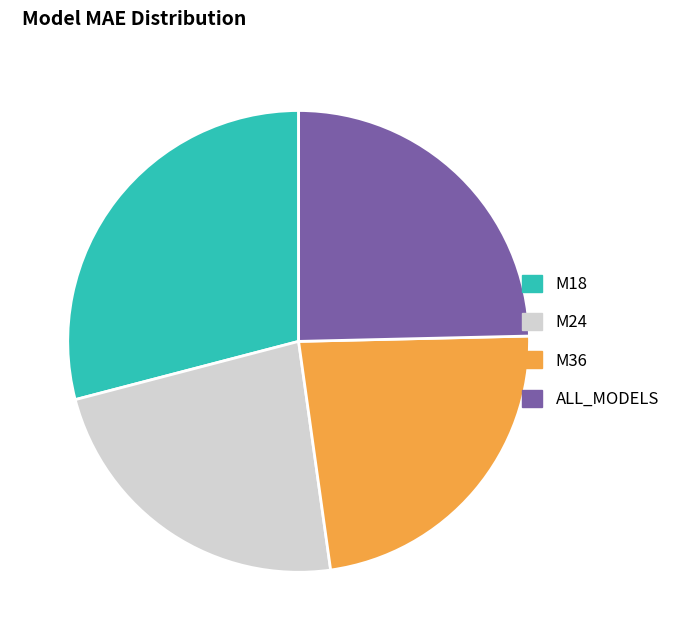

Approximately how many times larger is the value at ALL_MODELS compared to M36?

1.1